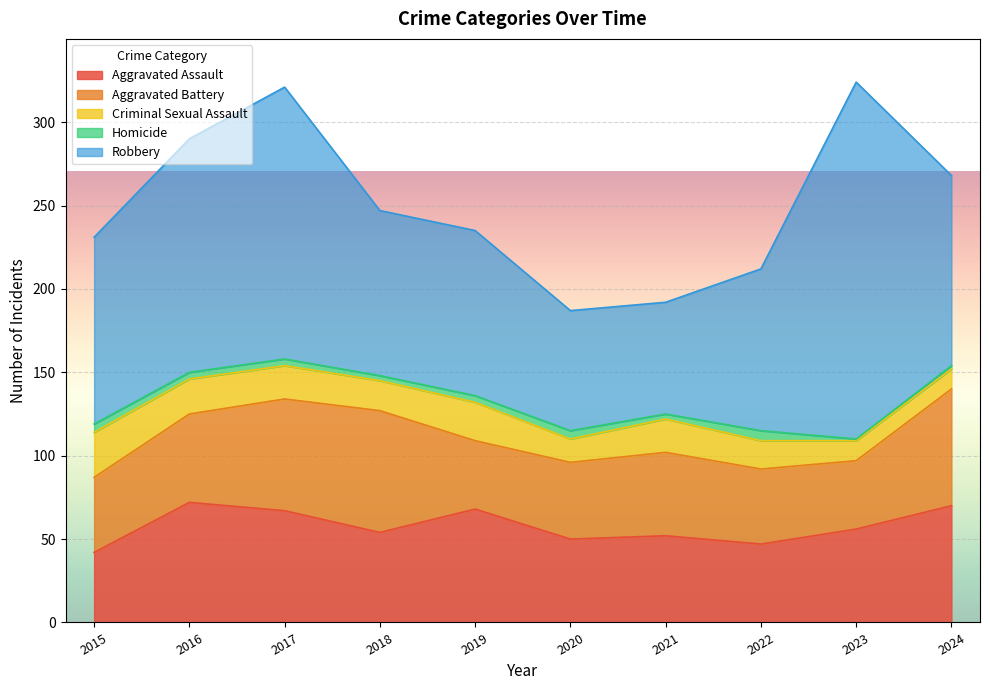

Reading left to right, list all the values displayed in this chart.

Aggravated Assault: 42	72	67	54	68	50	52	47	56	70
Aggravated Battery: 45	53	67	73	41	46	50	45	41	70
Criminal Sexual Assault: 27	21	20	18	23	14	20	17	12	12
Homicide: 5	4	4	3	4	5	3	6	1	2
Robbery: 112	140	163	99	99	72	67	97	214	114